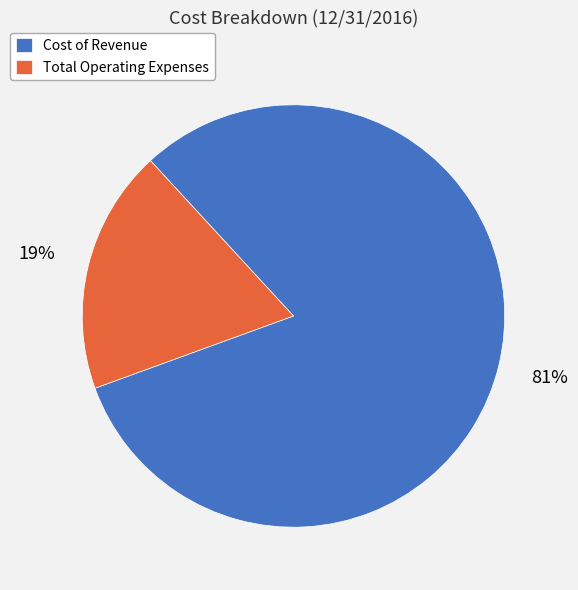

Between Cost of Revenue and Total Operating Expenses, which is larger?

Cost of Revenue